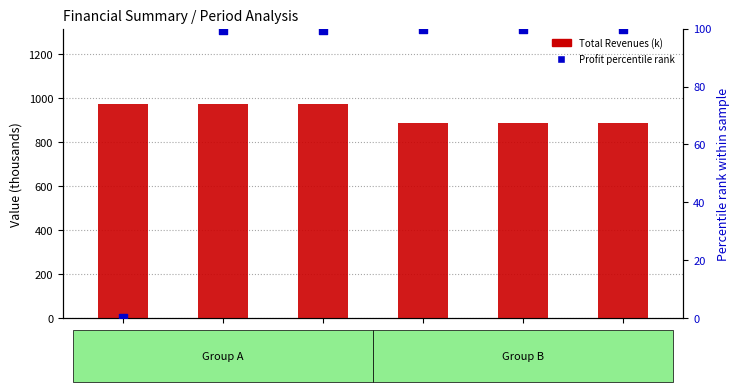

Which series contains the lowest Y value?

Profit percentile rank